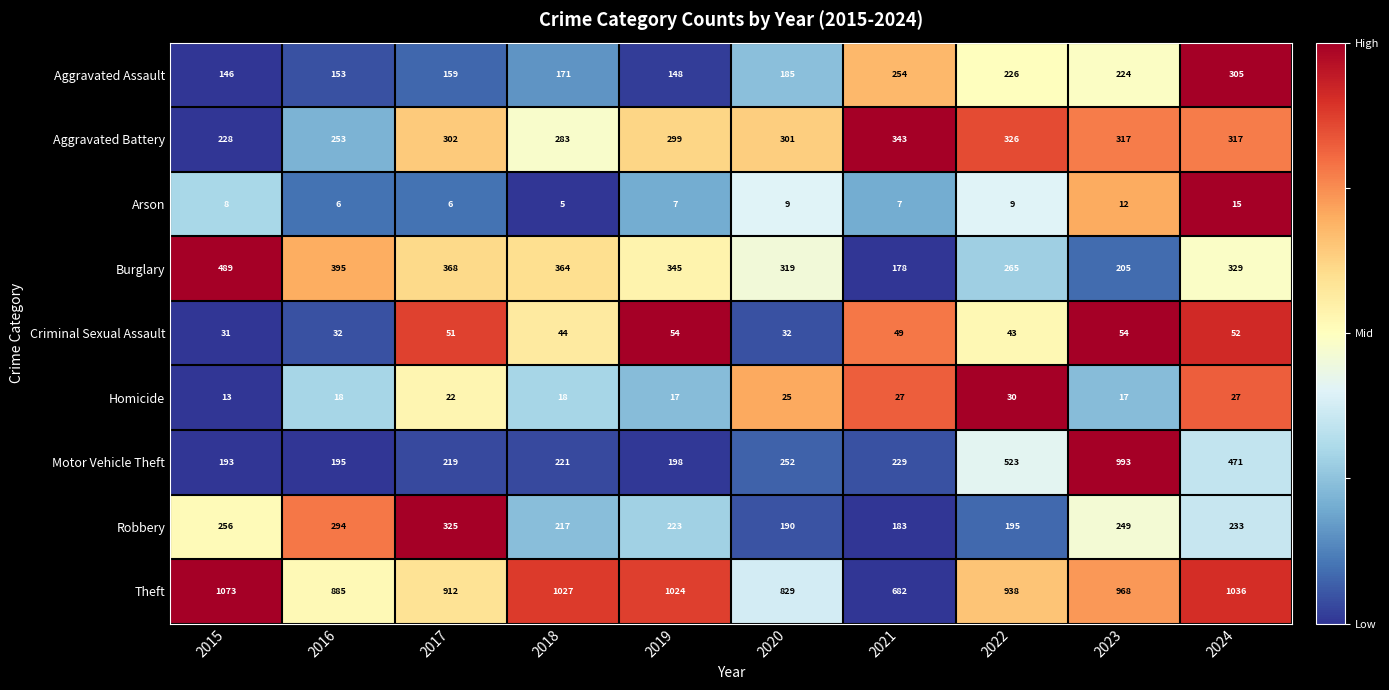

Is it true that Motor Vehicle Theft equals 146 at 2018?

False